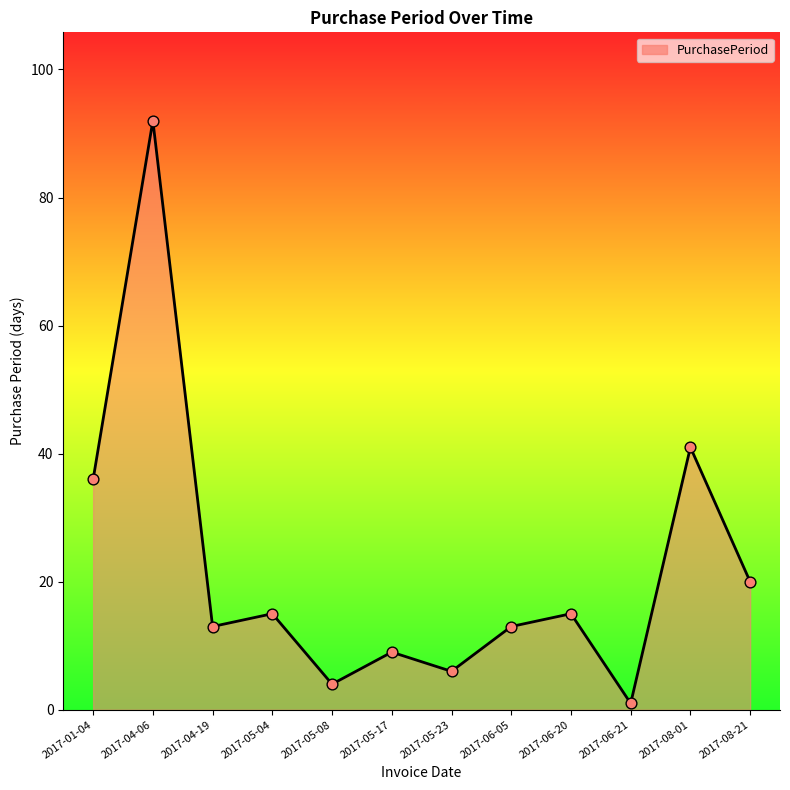

Between 2017-05-08 and 2017-06-20, which is larger?

2017-06-20